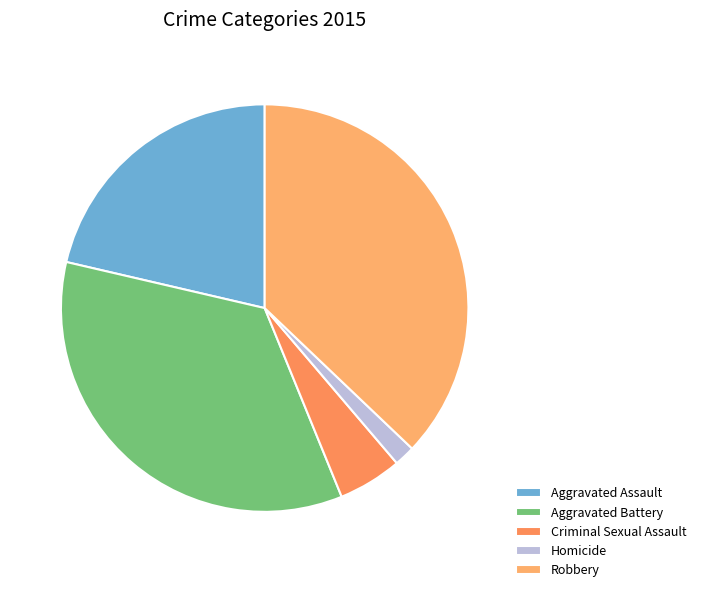

What is the largest slice in the pie chart?

Robbery